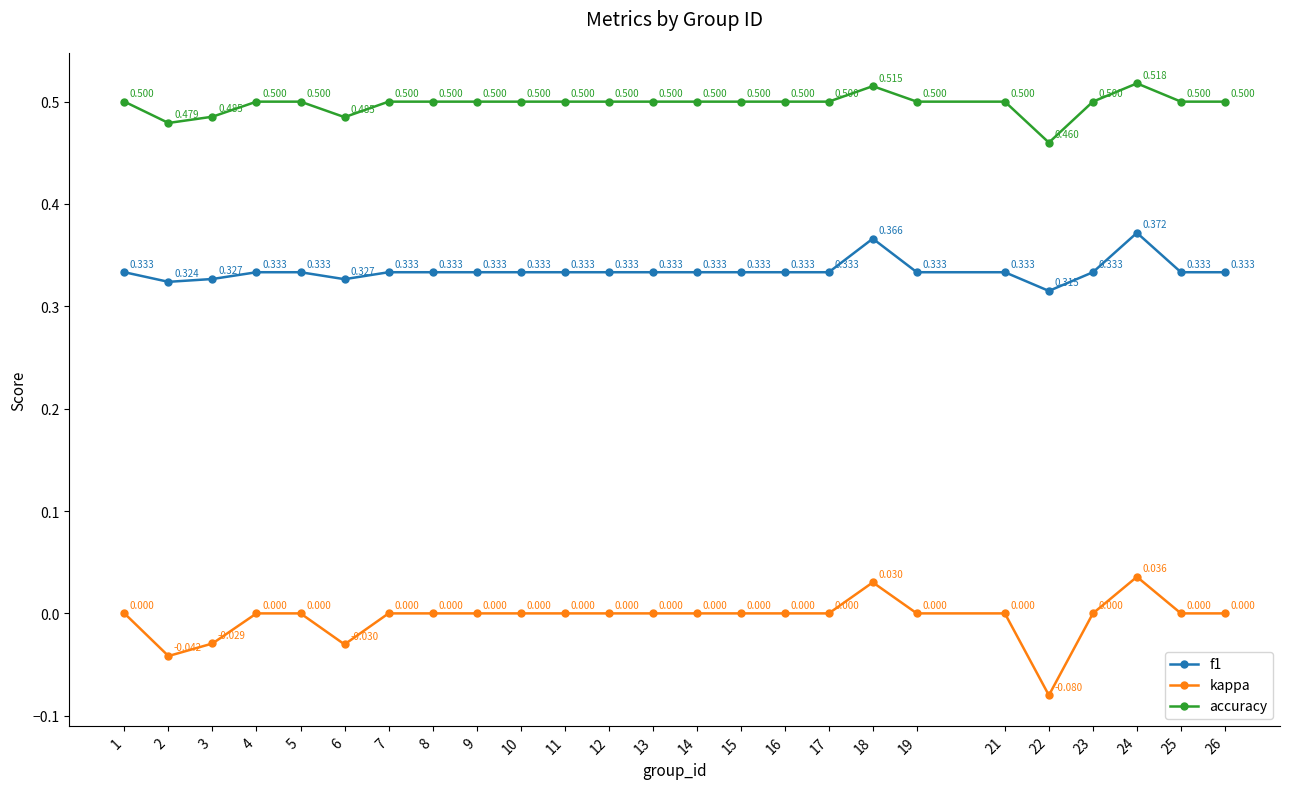

Where is accuracy nearest to the value 0?

22